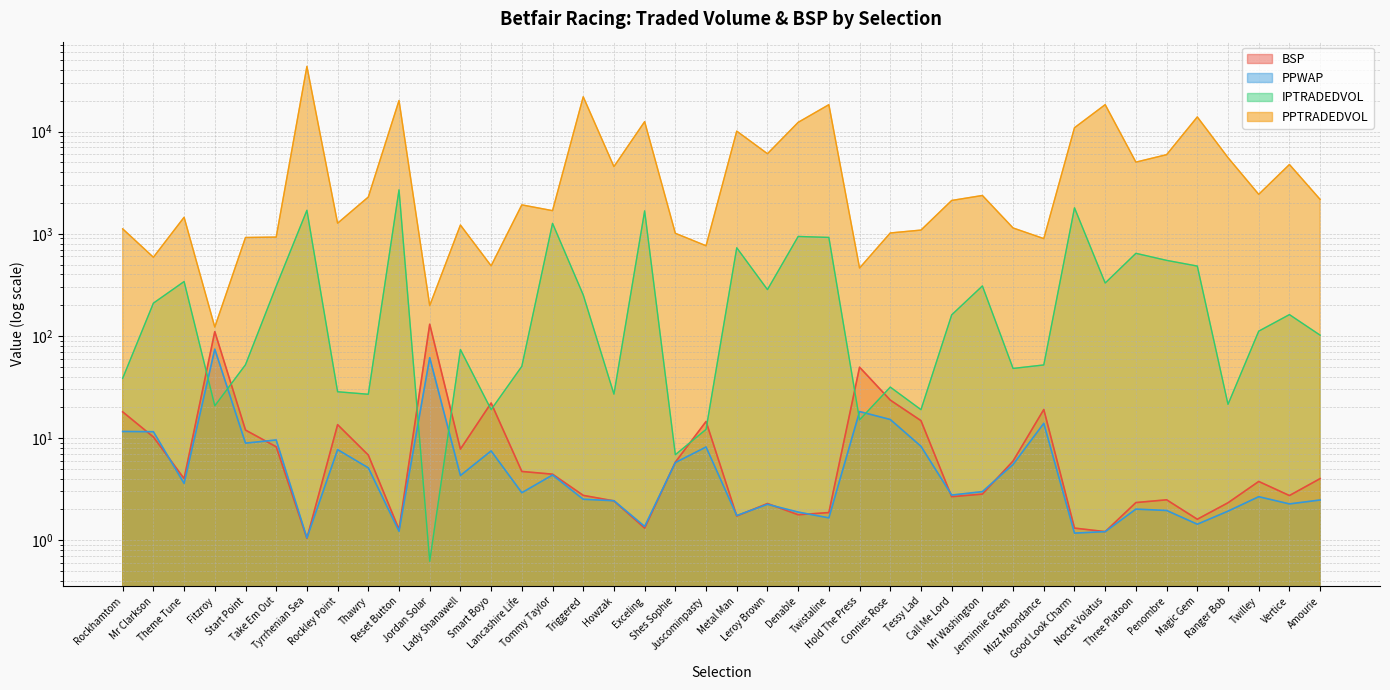

At which label does PPWAP first exceed 2?

Rockhamtom